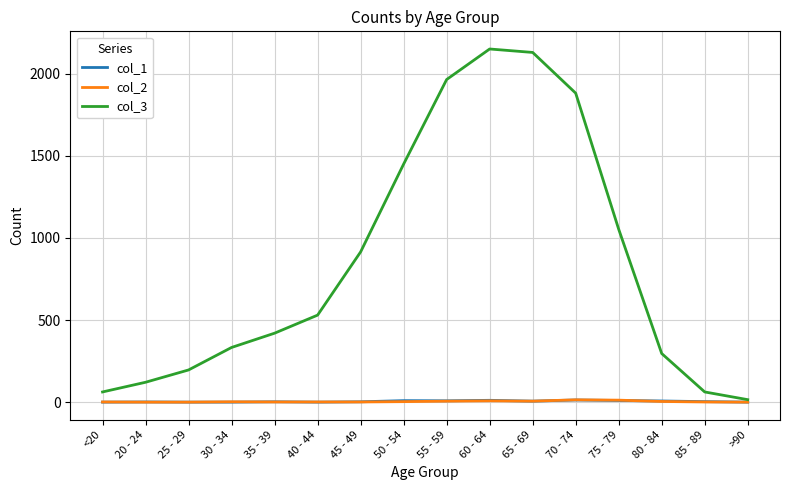

What is the difference between the col_3 values at 75 - 79 and 80 - 84?

757